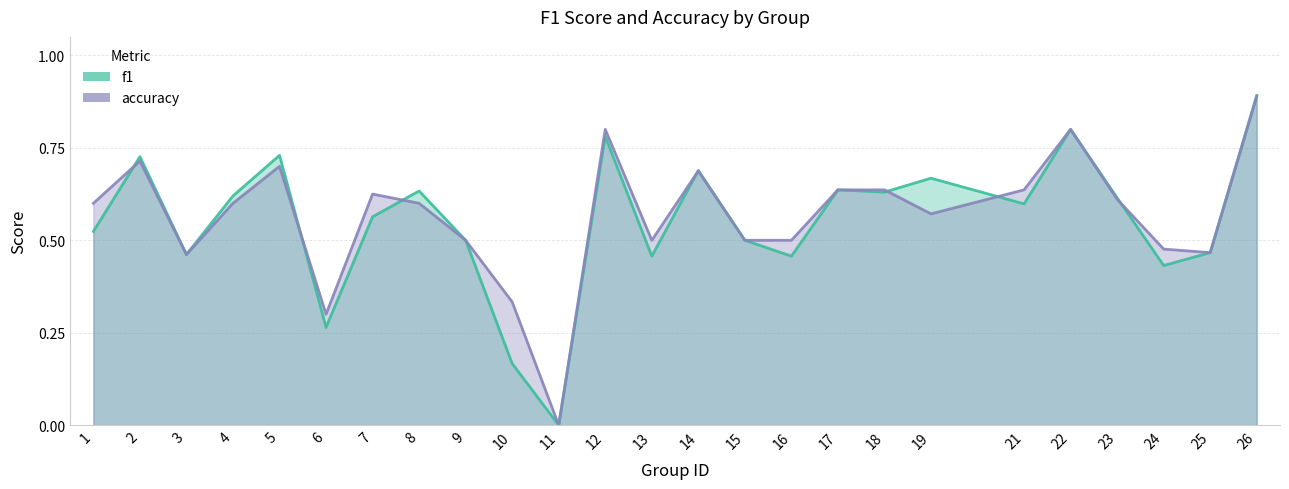

Count the f1 values in the range 0 to 1.

25